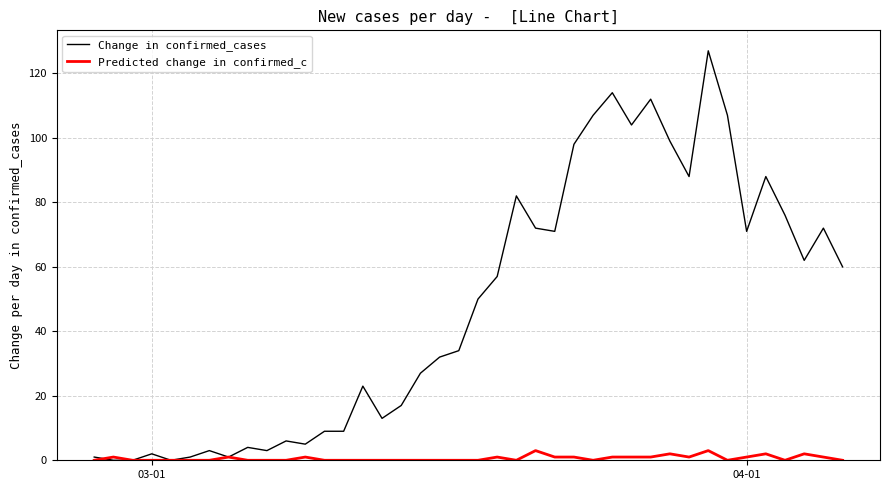

Which series has the largest total across all categories?

Change in confirmed_cases